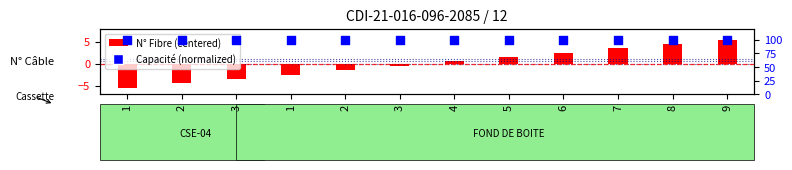

Is the value of N° Fibre (centered) at 3 greater than the value of Capacité (normalized) at 5?

No